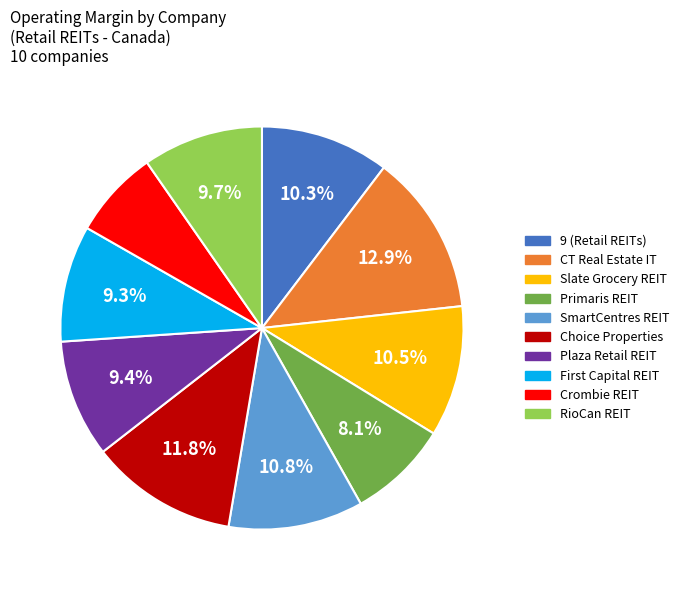

To the nearest percent, what is the average slice percentage?

10%